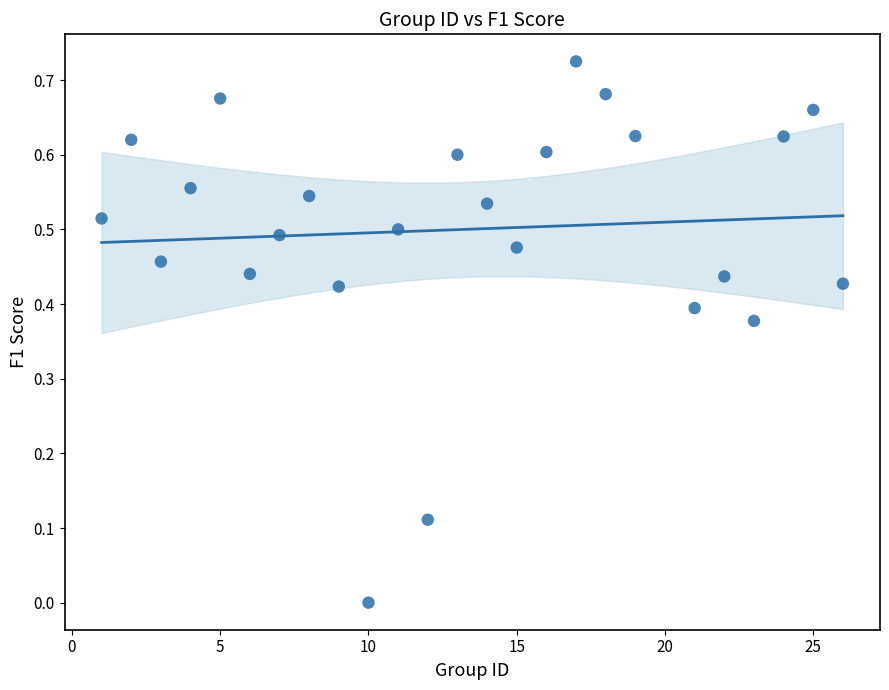

What is the range of X values (max minus min)?

25.0